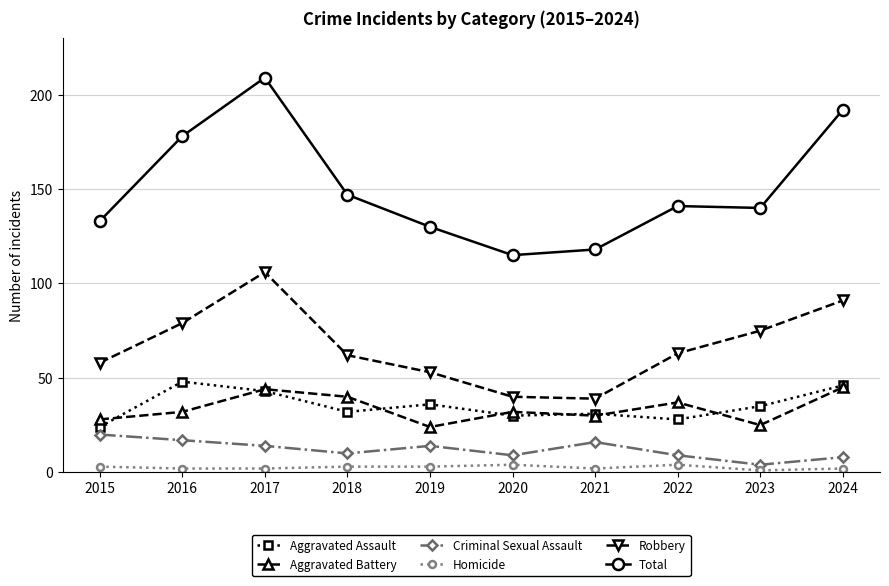

Reading left to right, transcribe all the data shown in this chart.

Aggravated Assault: 2015=24	2016=48	2017=43	2018=32	2019=36	2020=30	2021=31	2022=28	2023=35	2024=46
Aggravated Battery: 2015=28	2016=32	2017=44	2018=40	2019=24	2020=32	2021=30	2022=37	2023=25	2024=45
Criminal Sexual Assault: 2015=20	2016=17	2017=14	2018=10	2019=14	2020=9	2021=16	2022=9	2023=4	2024=8
Homicide: 2015=3	2016=2	2017=2	2018=3	2019=3	2020=4	2021=2	2022=4	2023=1	2024=2
Robbery: 2015=58	2016=79	2017=106	2018=62	2019=53	2020=40	2021=39	2022=63	2023=75	2024=91
Total: 2015=133	2016=178	2017=209	2018=147	2019=130	2020=115	2021=118	2022=141	2023=140	2024=192